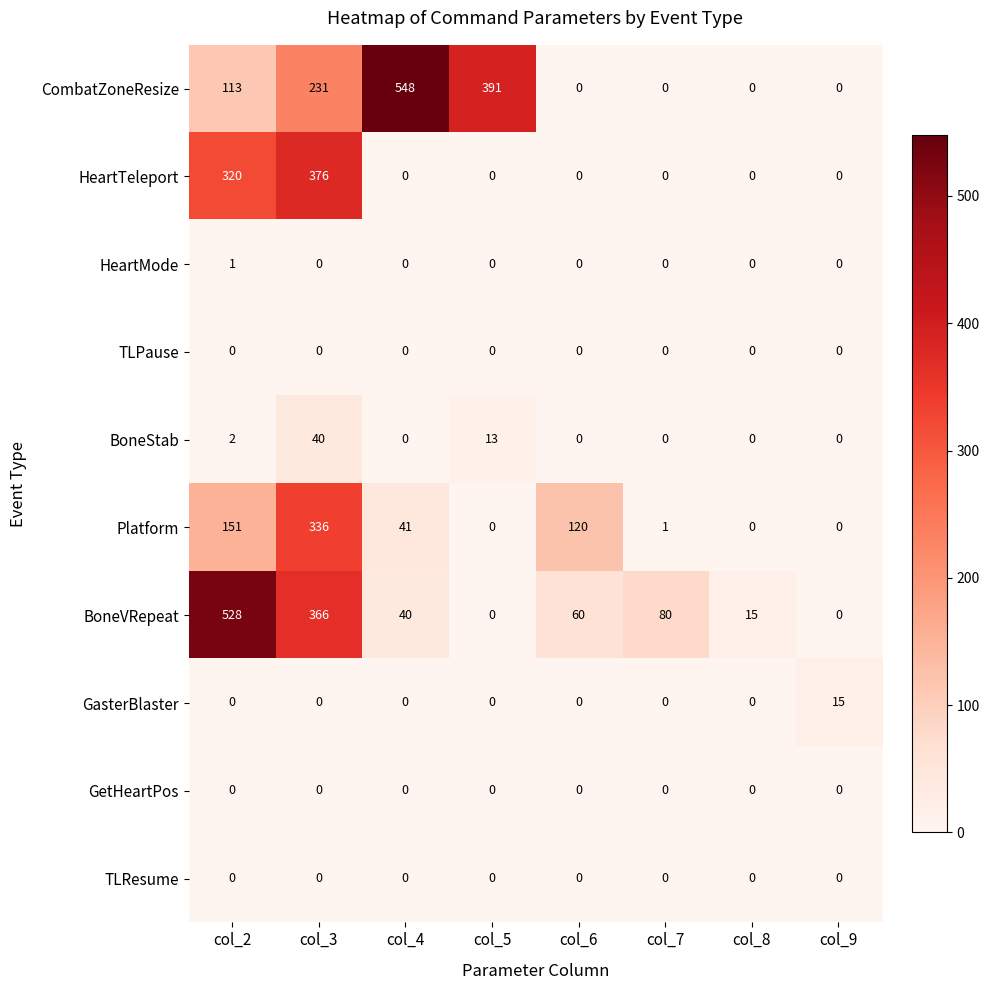

What is the total value across all series at col_3?

1349